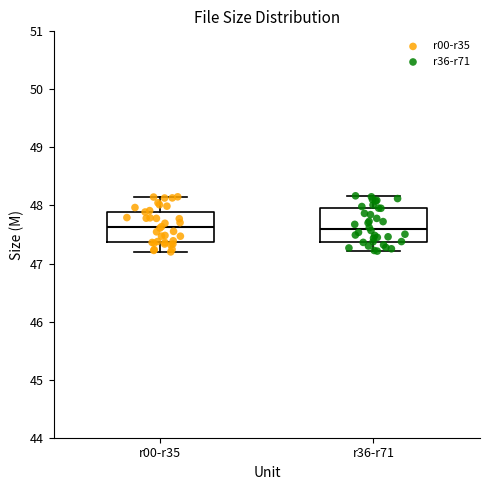

Where is the upper edge of the box for r00-r35 on the y-axis? The values are not printed on the chart, so give them approximately, as read against the axis.

47.9